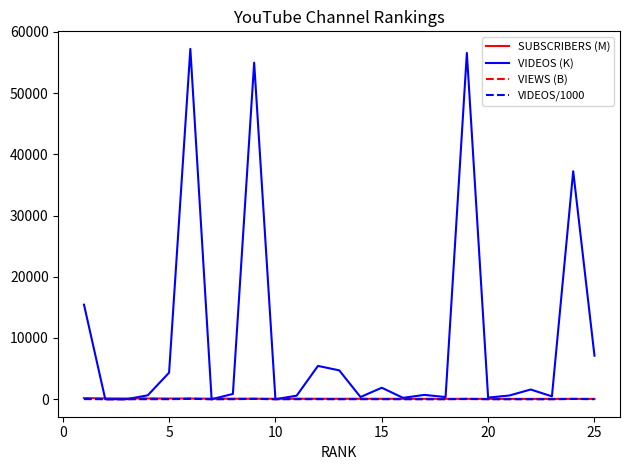

Which series has the largest range (max minus min)?

VIDEOS (K)